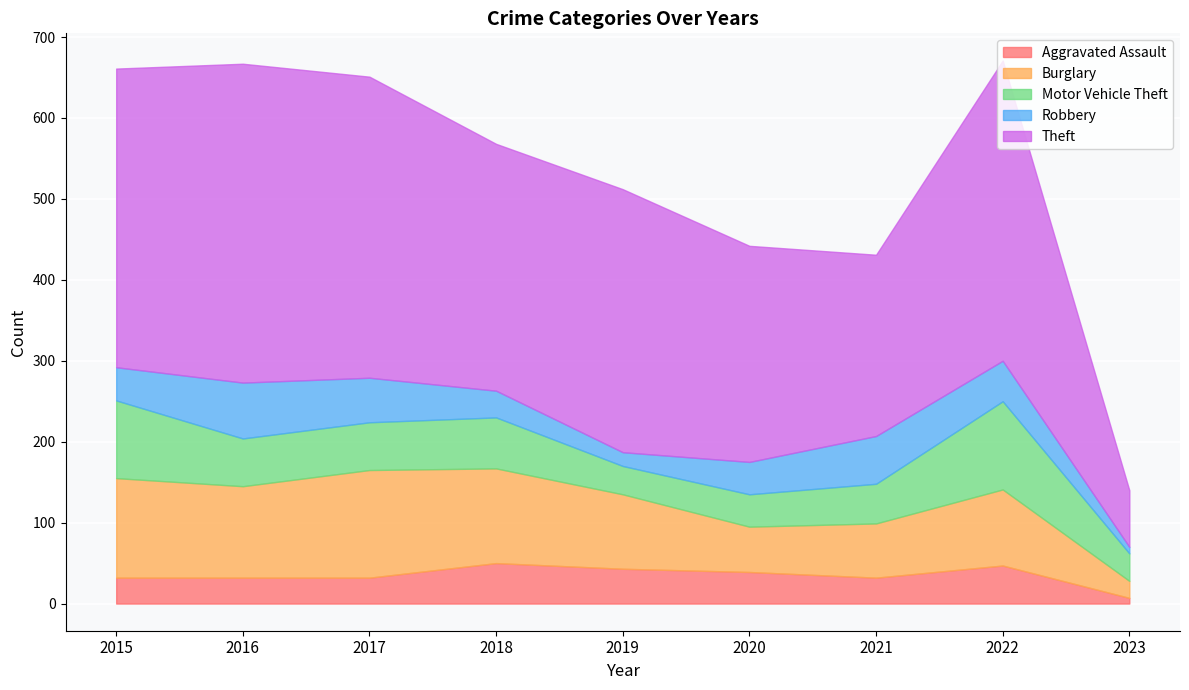

What is the maximum value shown in the chart?

394